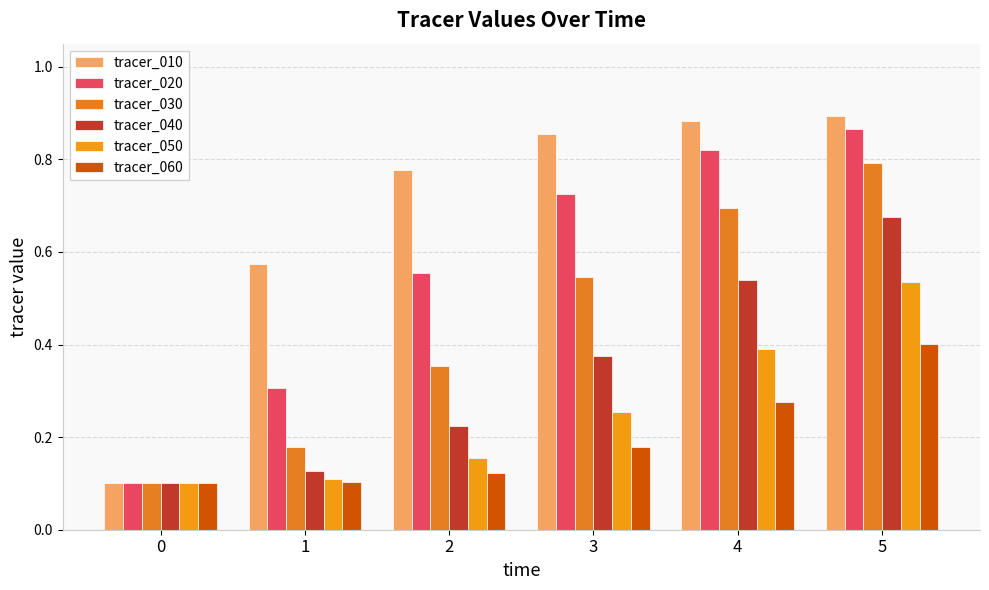

The value of tracer_060 at 1 is 0.1. True or false?

True